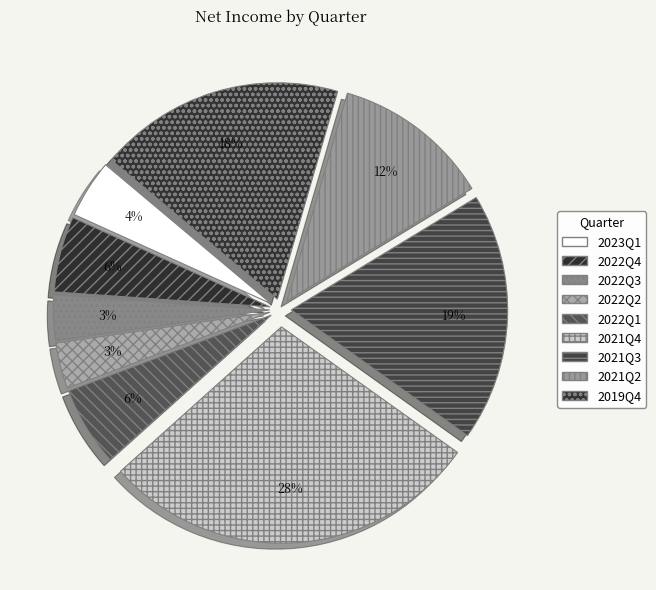

Which category has the smallest portion of the pie?

2022Q3